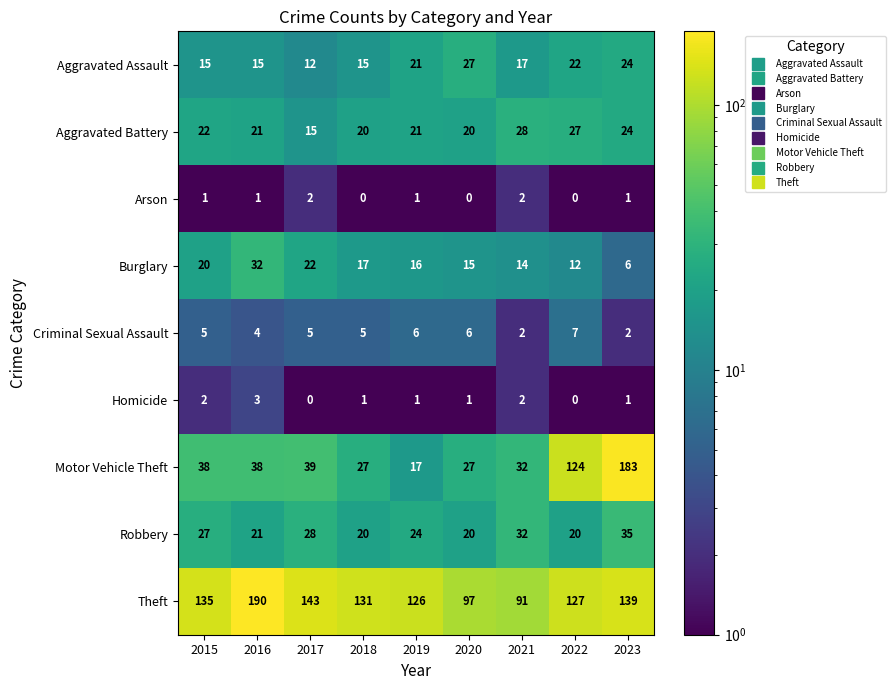

Rank the series by their maximum value, from highest to lowest.

Theft, Motor Vehicle Theft, Robbery, Burglary, Aggravated Battery, Aggravated Assault, Criminal Sexual Assault, Homicide, Arson